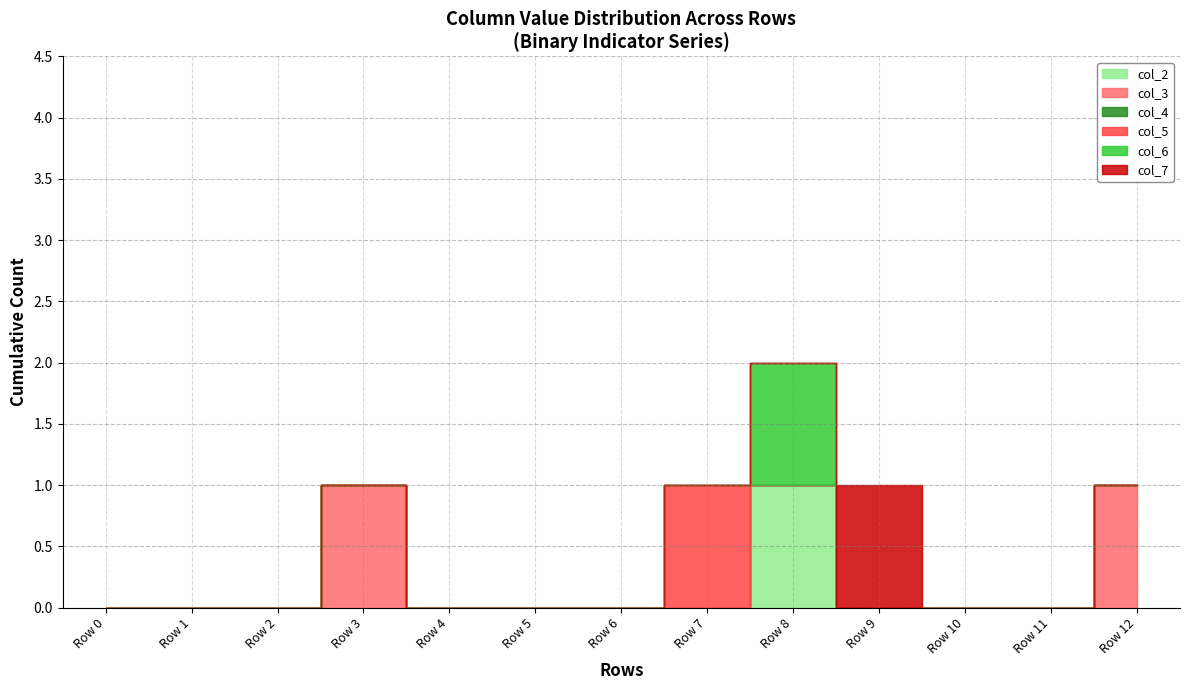

List the series in order of their peak value, highest first.

col_2, col_3, col_5, col_6, col_7, col_4